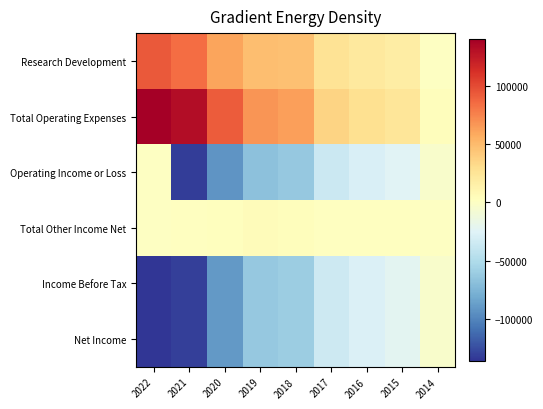

Reading left to right, extract all data points from this chart.

Research Development: 2022=92800	2021=84700	2020=60400	2019=47800	2018=46800	2017=26400	2016=20400	2015=17500	2014=600
Total Operating Expenses: 2022=139900	2021=131500	2020=91900	2019=67500	2018=63400	2017=36100	2016=28400	2015=23900	2014=3900
Operating Income or Loss: 2022=0	2021=-131500	2020=-91900	2019=-67500	2018=-63400	2017=-36100	2016=-28400	2015=-23900	2014=-3900
Total Other Income Net: 2022=0	2021=1200	2020=2900	2019=4900	2018=3900	2017=1500	2016=1400	2015=1300	2014=300
Income Before Tax: 2022=-135800	2021=-130500	2020=-89600	2019=-63100	2018=-60400	2017=-35400	2016=-27600	2015=-22600	2014=-3700
Net Income: 2022=-135800	2021=-130500	2020=-89600	2019=-63100	2018=-60400	2017=-35400	2016=-27600	2015=-22600	2014=-3700